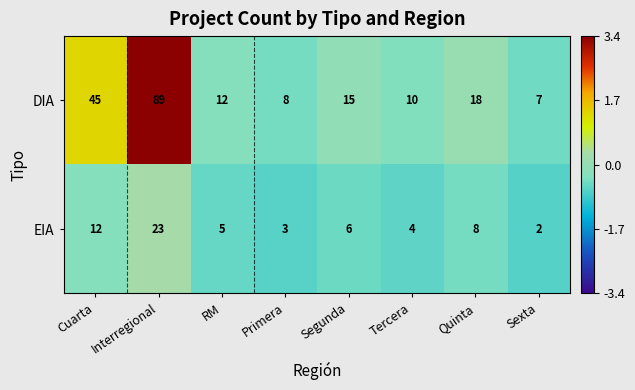

Which series has the widest spread of values?

DIA